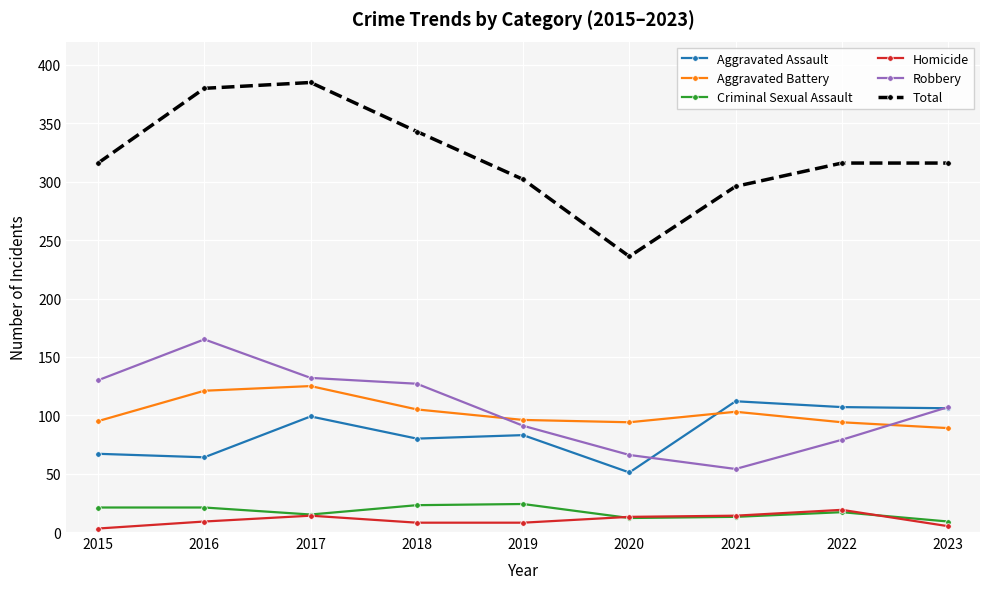

True or false: Robbery and Criminal Sexual Assault cross at least once.

False